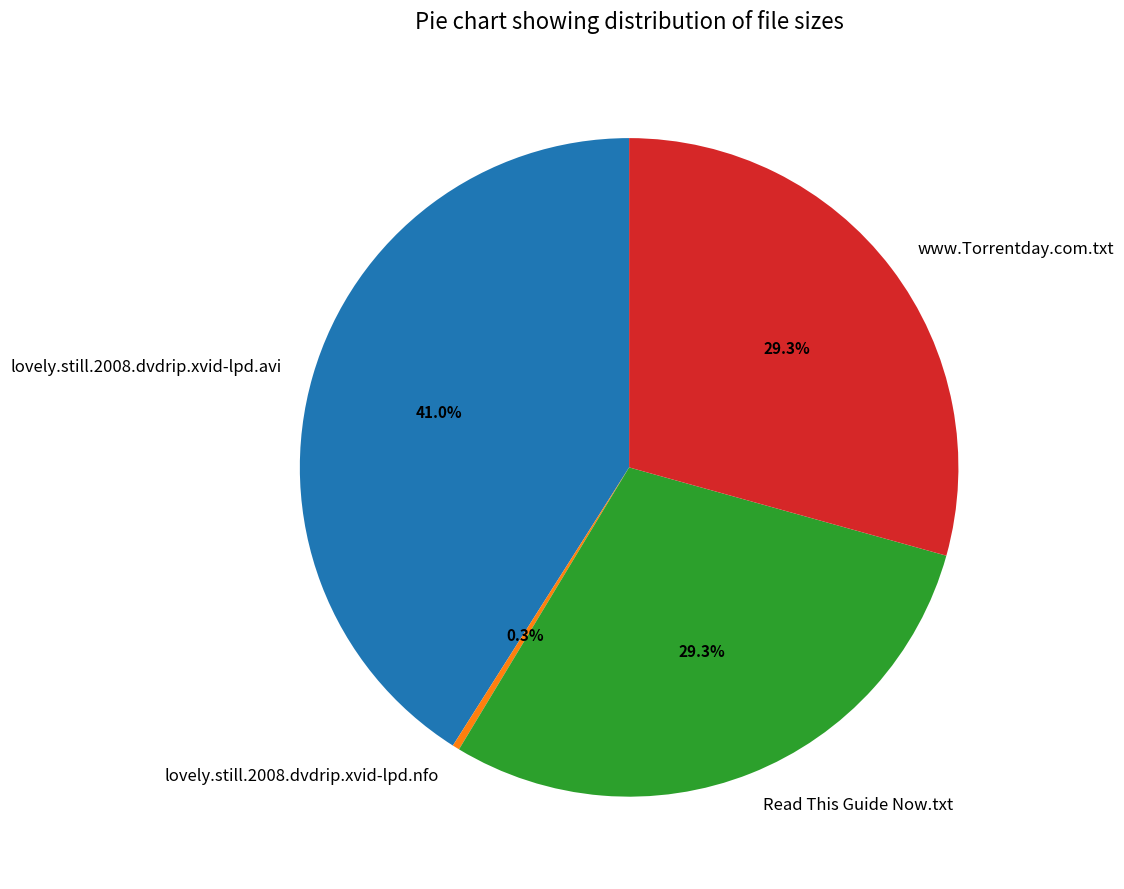

Is there any slice that represents more than half of the pie?

No